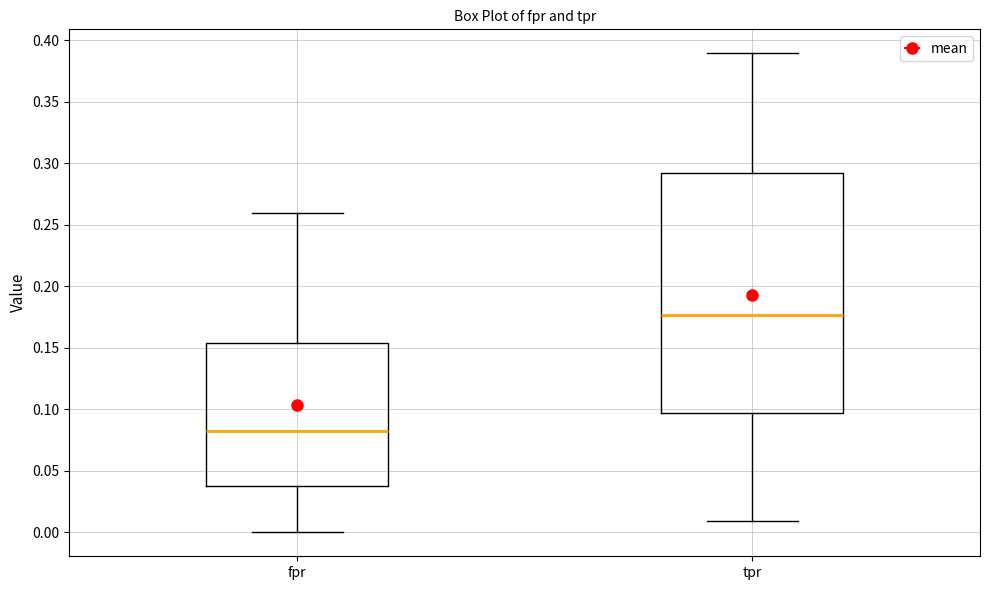

Which box is the tallest, from its lower edge to its upper edge?

tpr